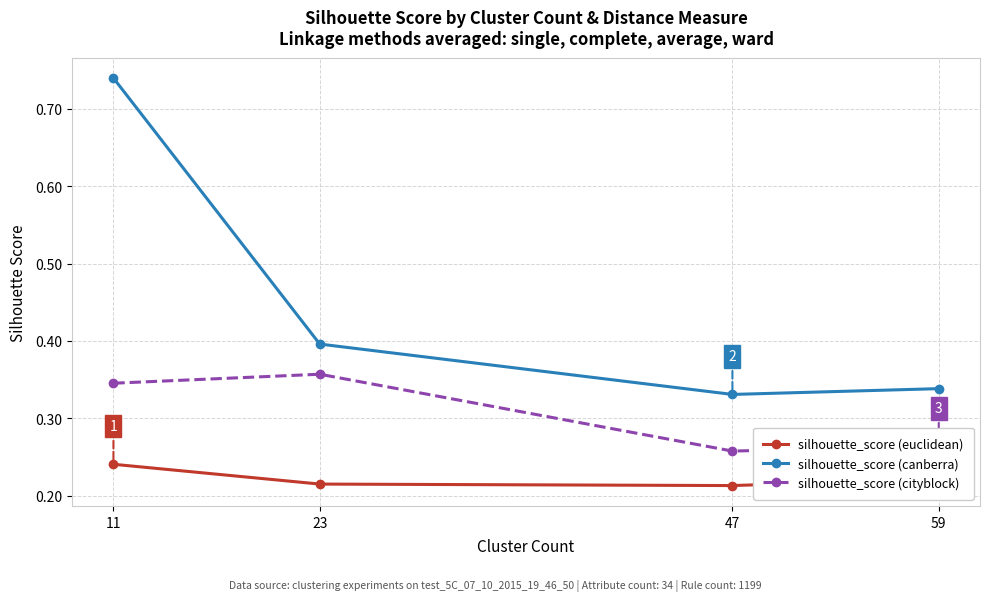

The value of silhouette_score (canberra) at 47 is 0.1. True or false?

False